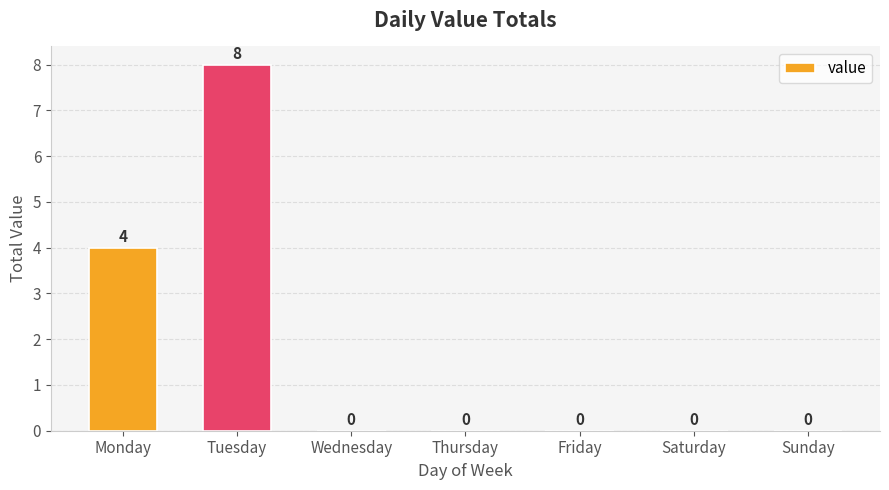

What is the maximum value shown in the chart?

8